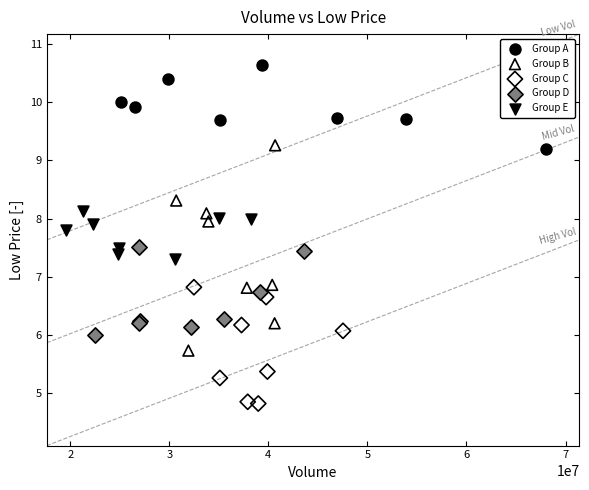

Which series reaches the minimum Y coordinate?

Group C